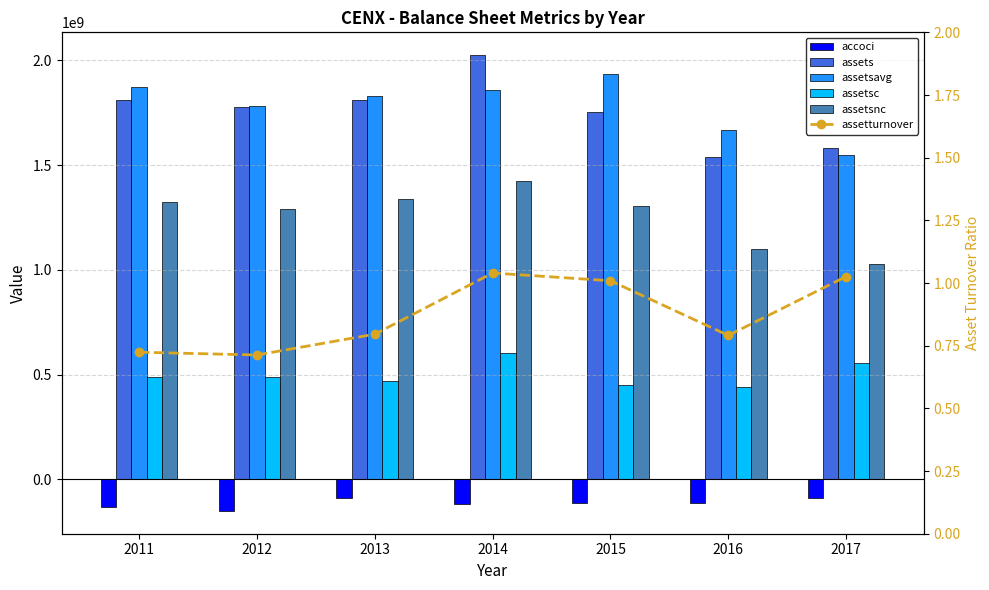

What is the maximum value shown in the chart?

2025058000.0